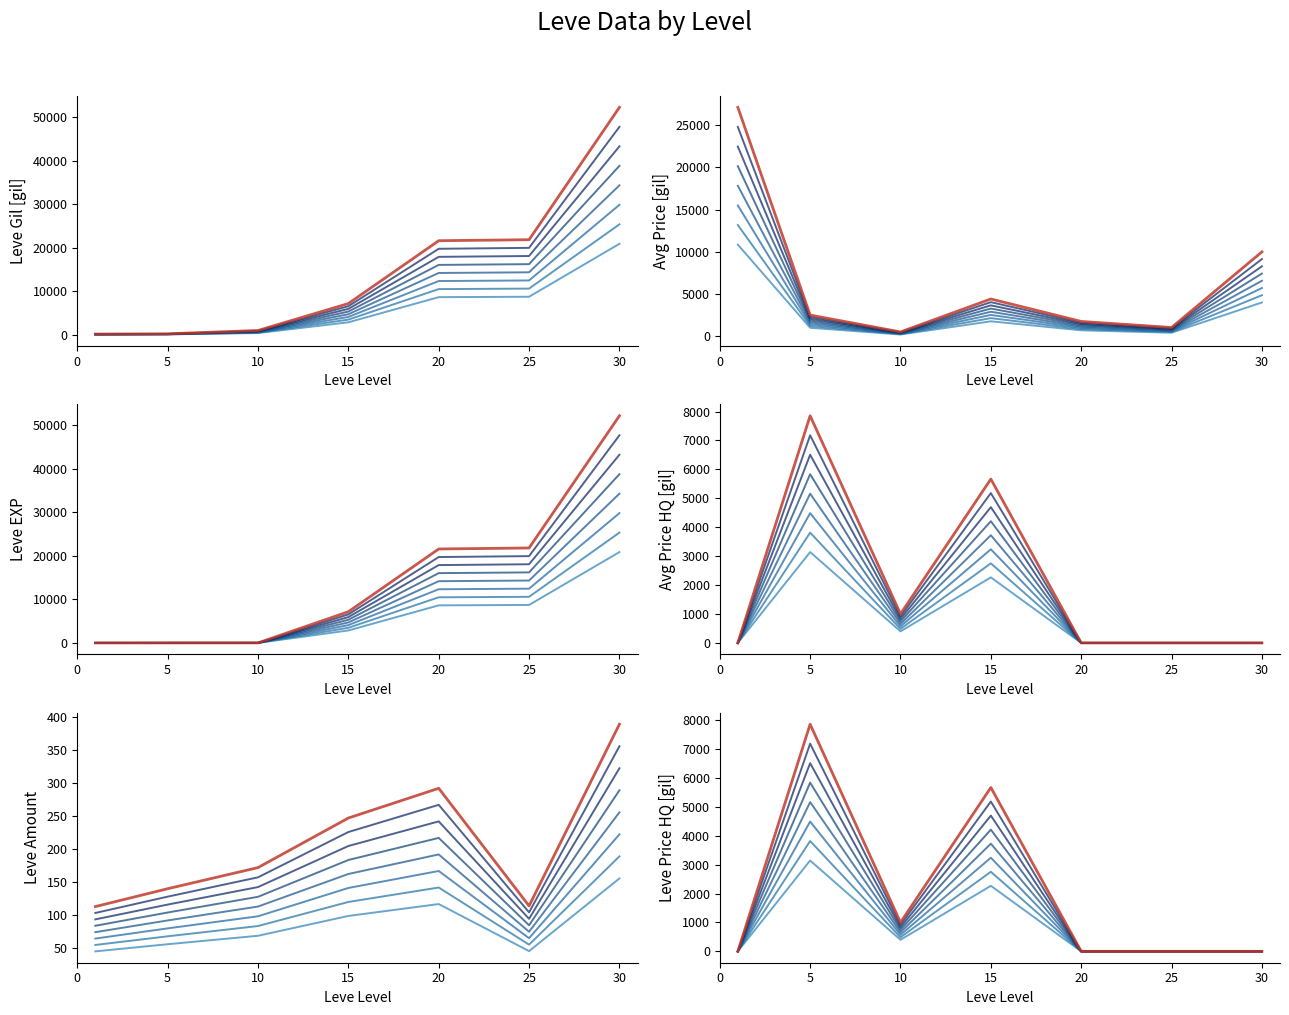

What are all the series names shown in the legend?

Leve Gil, Leve EXP, currentAveragePrice, currentAveragePriceHQ, LevePriceHQ, Leve Amount